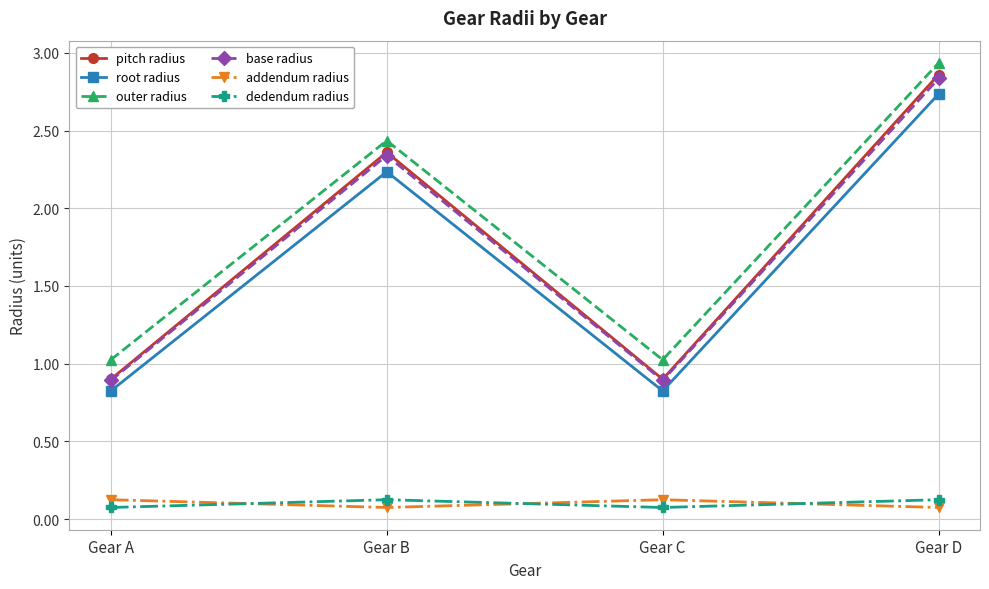

Which series has the largest total across all categories?

outer radius